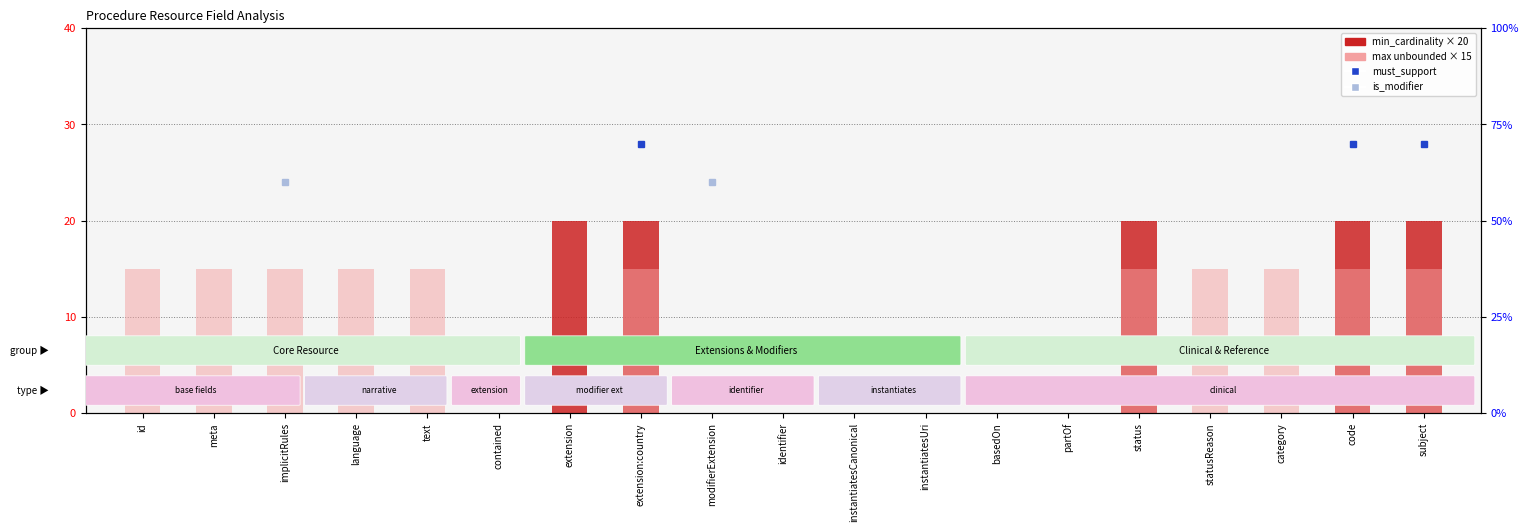

Rank the series at language from highest to lowest value.

max_cardinality (unbounded), min_cardinality